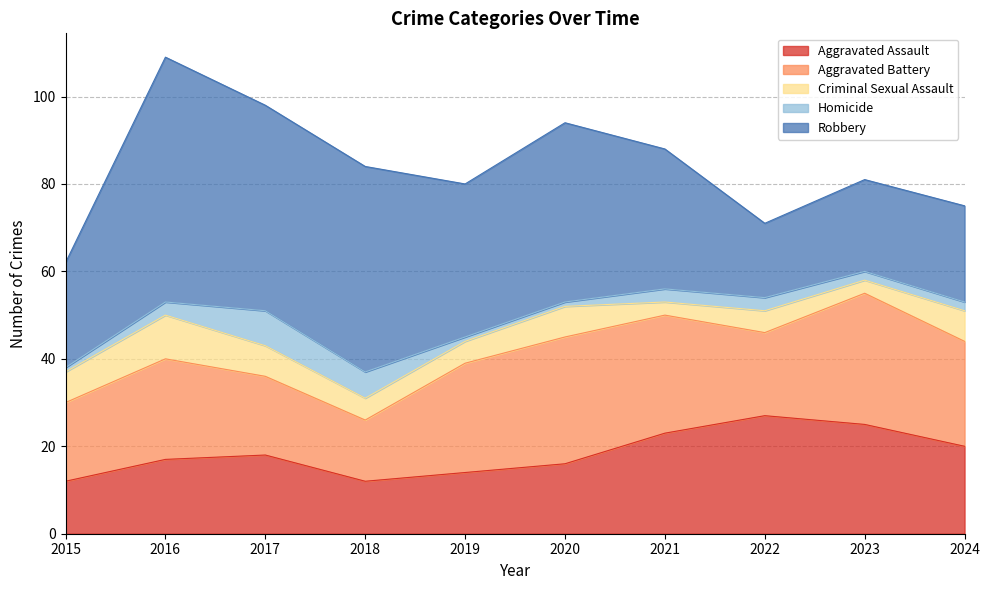

At which label does Aggravated Assault first exceed 18?

2021